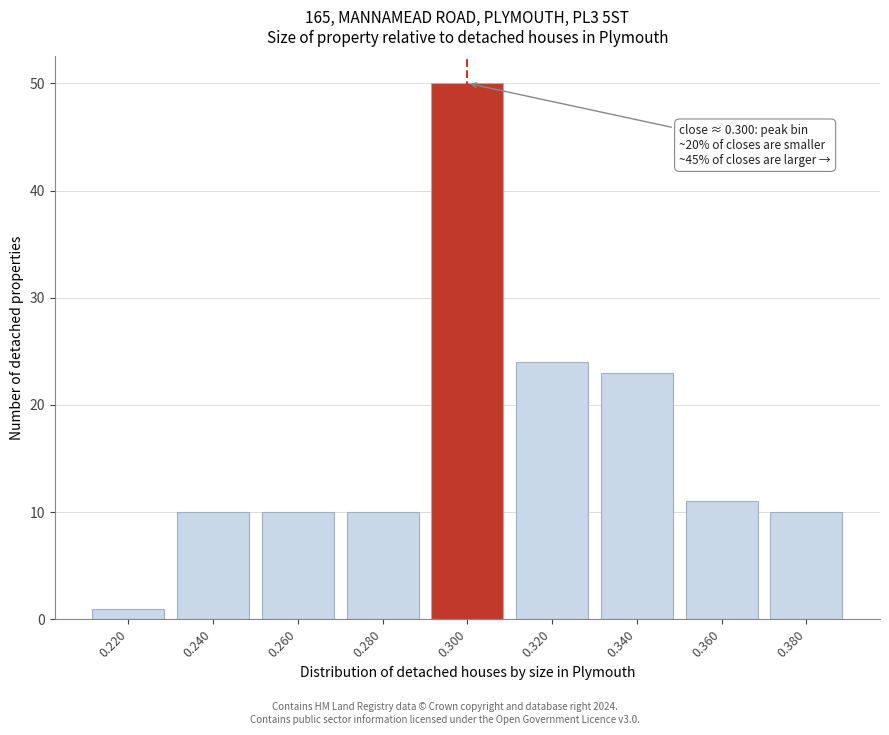

Reading left to right, what are all the values shown in this chart?

1	10	10	10	50	24	23	11	10